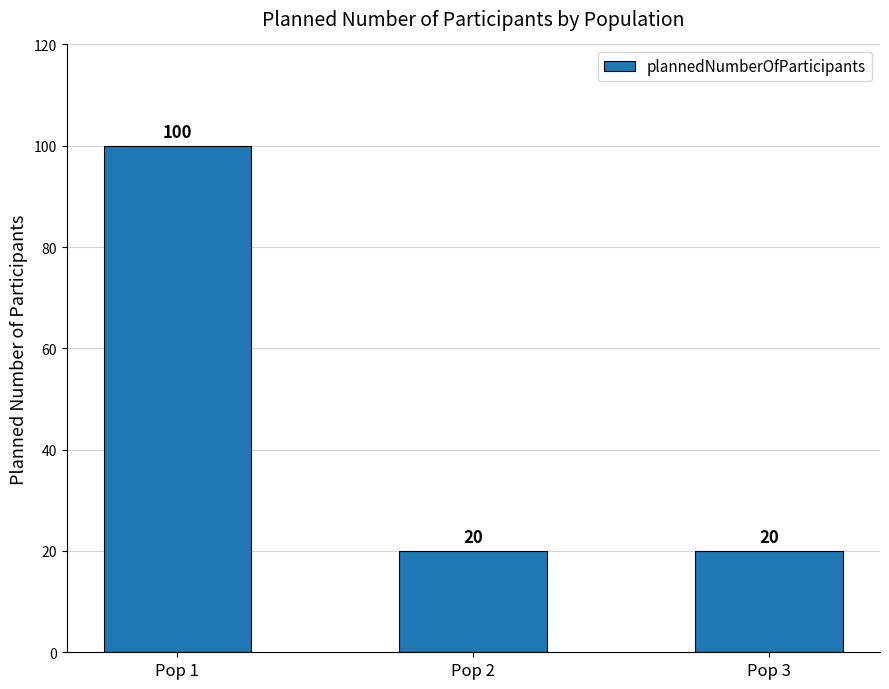

Are the bars horizontal?

No